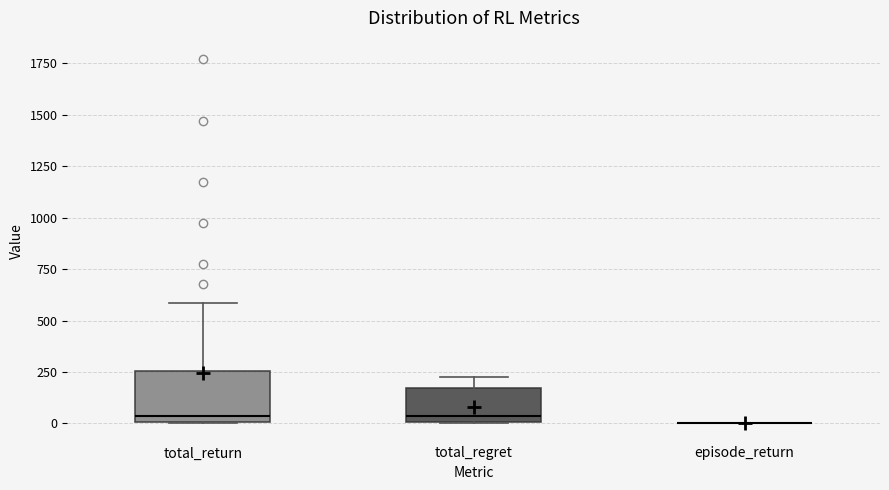

Reading left to right, read every box against the y-axis: the position of its median line, the range the box covers, and the ends of its whiskers. The values are not printed on the chart, so give them approximately, as read against the axis.

total_return: median 50, box 0 to 250, whiskers 0 to 600
total_regret: median 50, box 0 to 150, whiskers 0 to 250
episode_return: box collapsed to a line at 0, whiskers 0 to 0